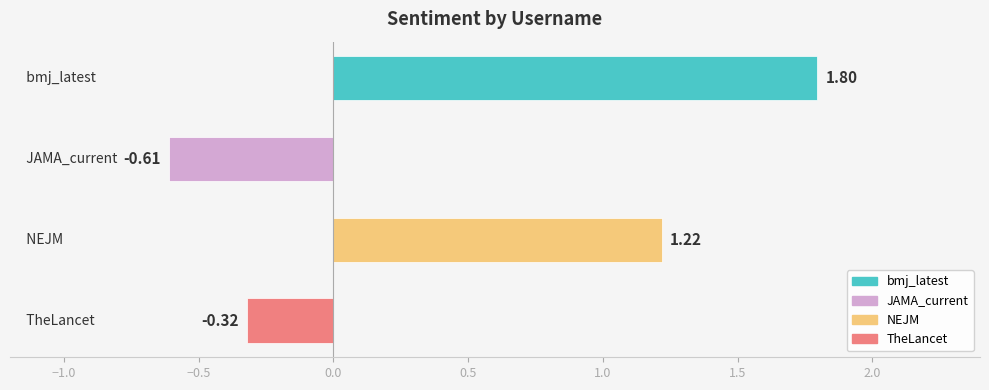

What is the sum of all values?

2.1